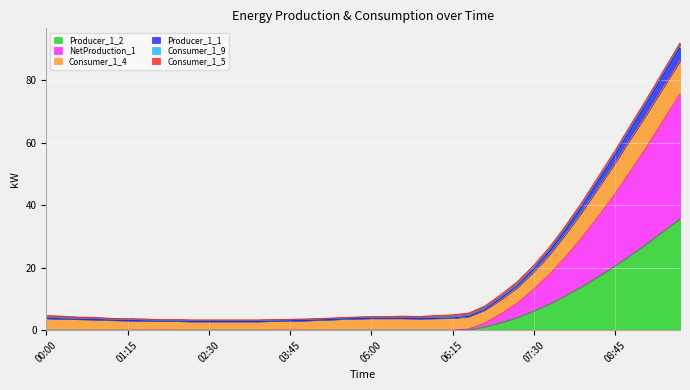

What is the highest value of the Producer_1_2 series?

35.7